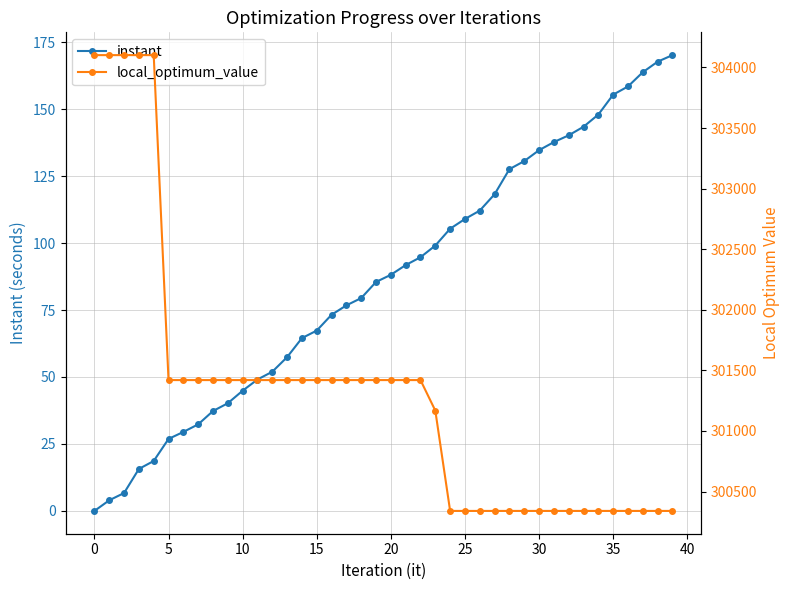

What is the difference between the maximum and minimum values in the local_optimum_value series?

3762.0